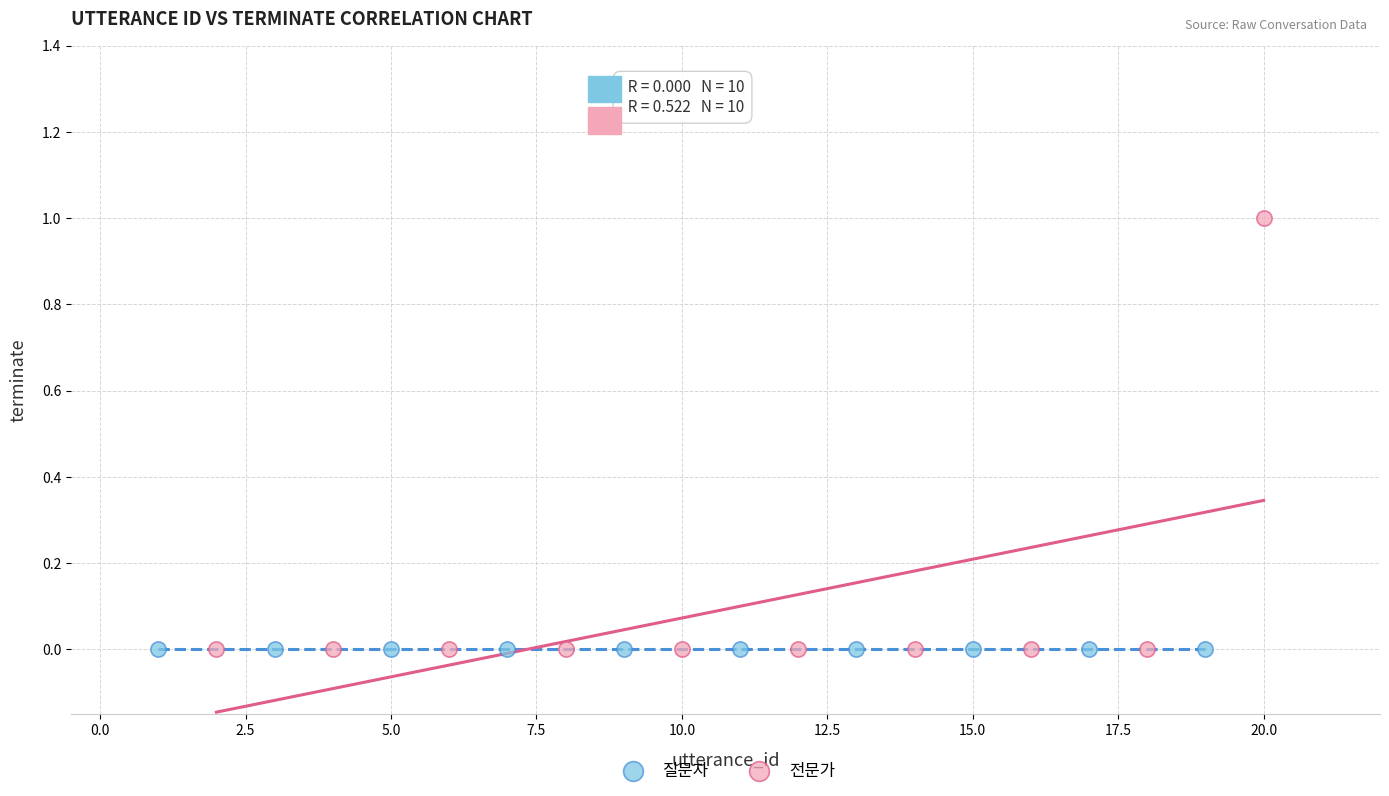

Which series reaches the maximum Y coordinate?

전문가